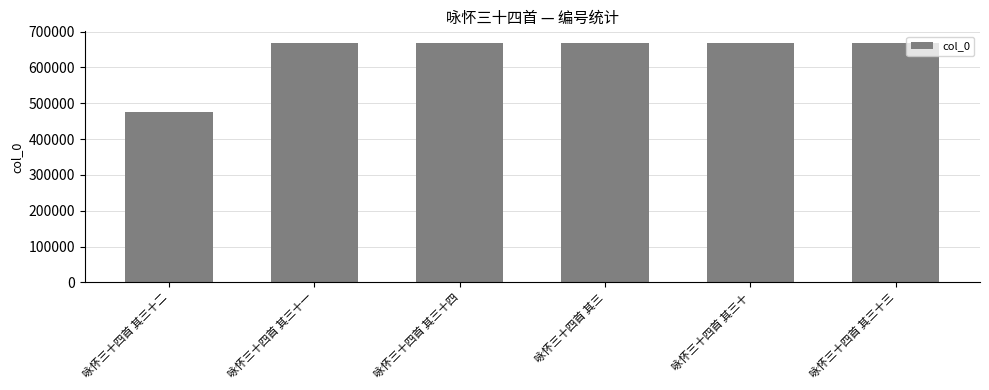

What is the ratio of the value at 咏怀三十四首 其三十二 to the value at 咏怀三十四首 其三?

0.7